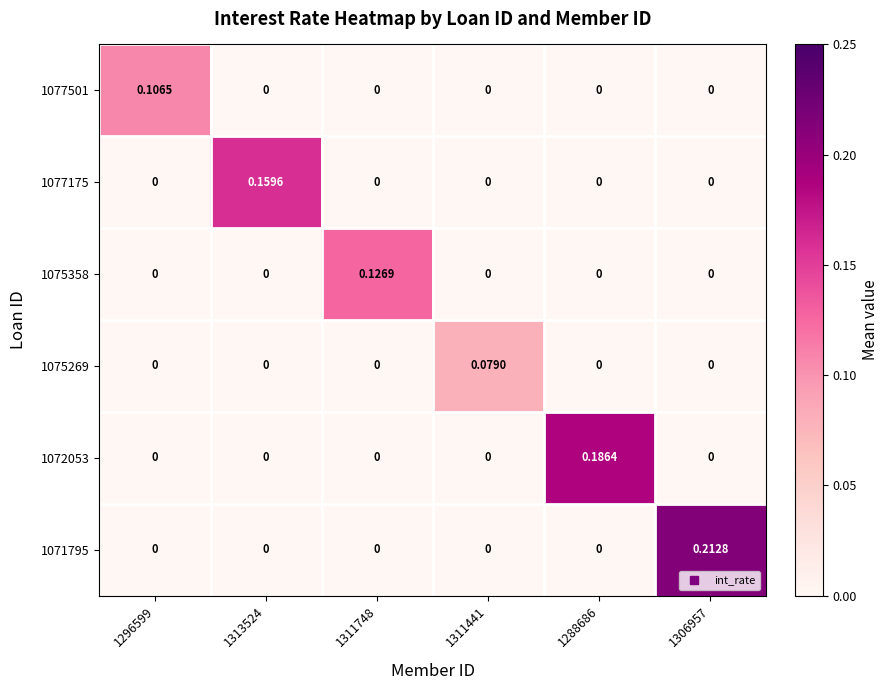

Reading right to left, extract all data points from this chart.

1077501: 1306957=0.0	1288686=0.0	1311441=0.0	1311748=0.0	1313524=0.0	1296599=0.1
1077175: 1306957=0.0	1288686=0.0	1311441=0.0	1311748=0.0	1313524=0.2	1296599=0.0
1075358: 1306957=0.0	1288686=0.0	1311441=0.0	1311748=0.1	1313524=0.0	1296599=0.0
1075269: 1306957=0.0	1288686=0.0	1311441=0.1	1311748=0.0	1313524=0.0	1296599=0.0
1072053: 1306957=0.0	1288686=0.2	1311441=0.0	1311748=0.0	1313524=0.0	1296599=0.0
1071795: 1306957=0.2	1288686=0.0	1311441=0.0	1311748=0.0	1313524=0.0	1296599=0.0